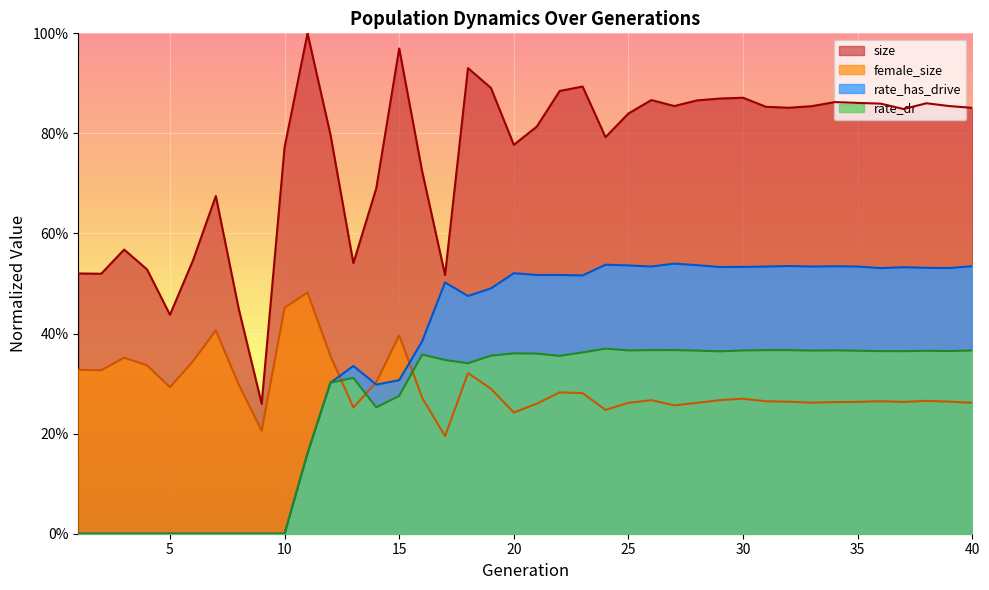

True or false: rate_dr and rate_has_drive intersect in this chart.

False